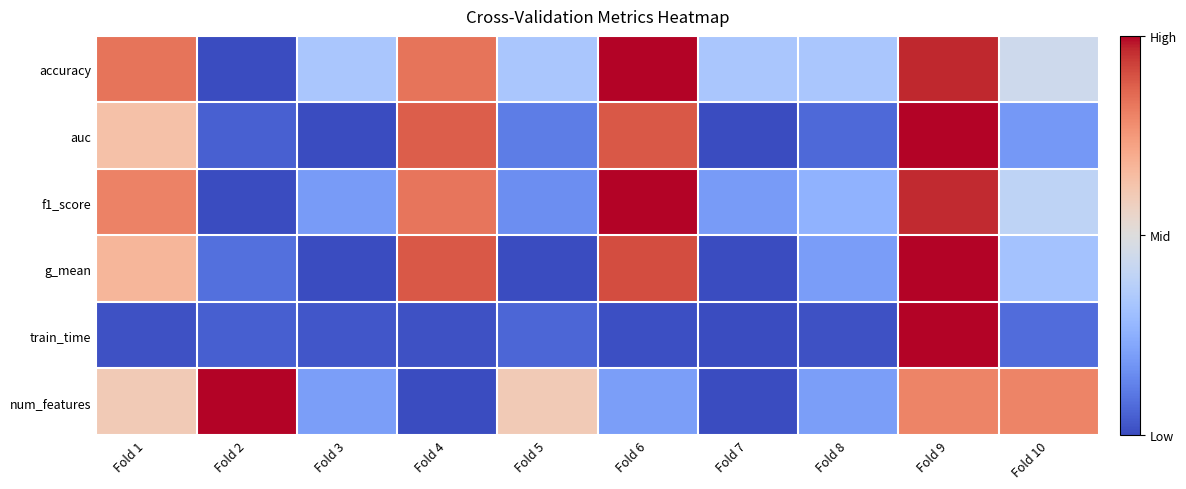

List the series in order of their peak value, lowest first.

accuracy, auc, f1_score, g_mean, train_time, num_features